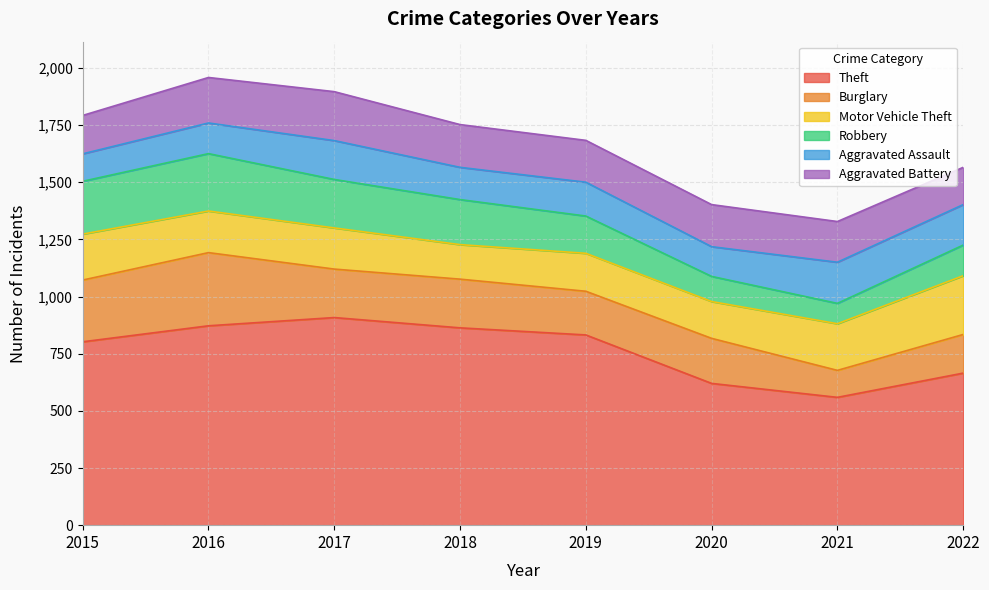

True or false: Aggravated Assault has more than 1 points higher than both neighbors.

True